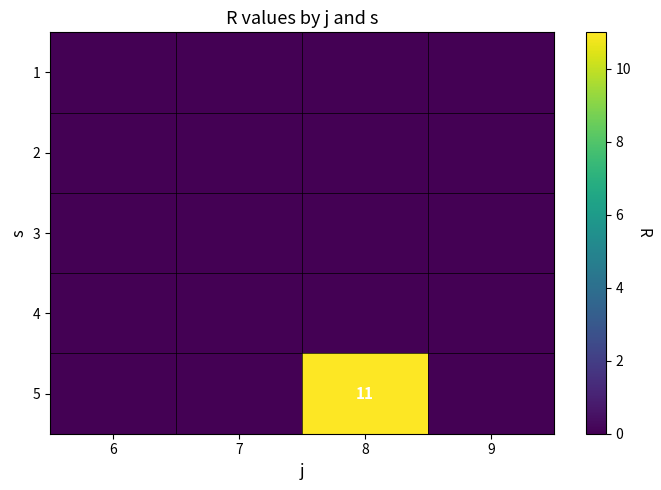

How many series are shown in this chart?

5